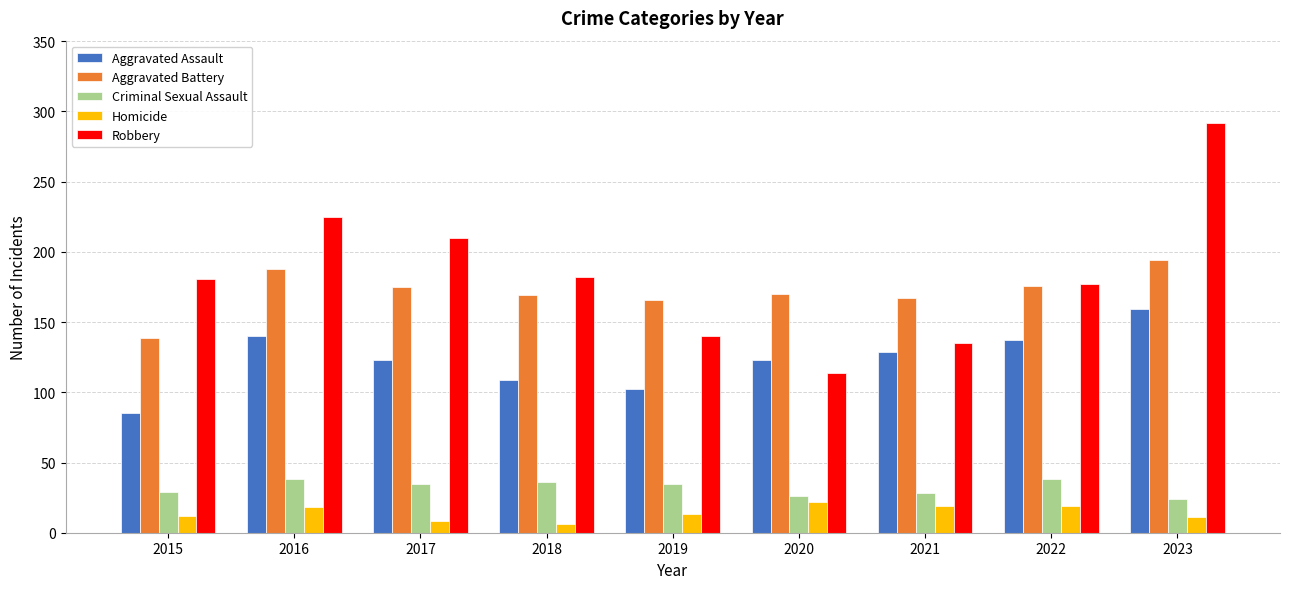

How many values in the Robbery series are below 181?

4